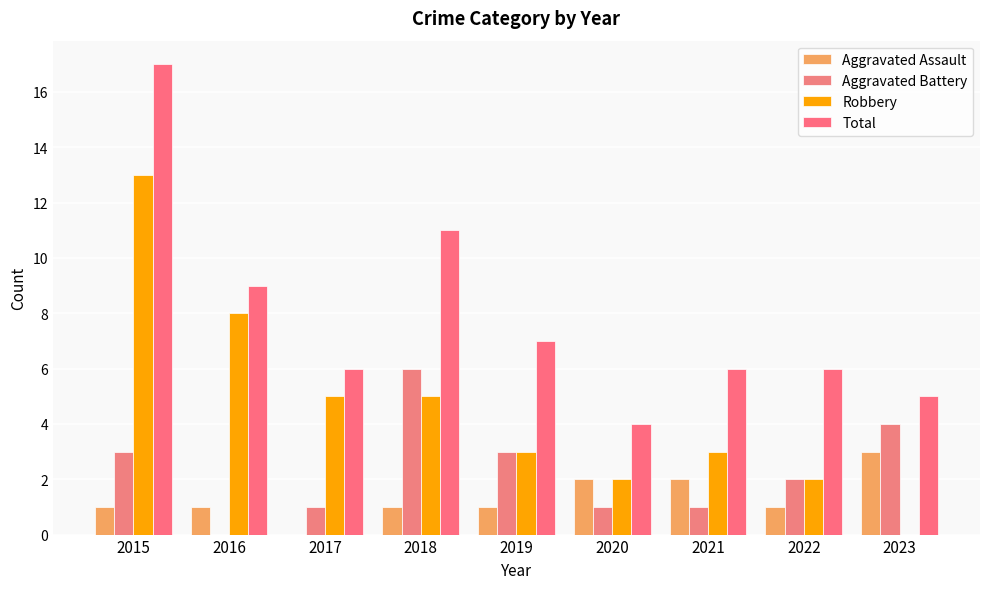

Which has a higher value, 2021 or 2020?

2021